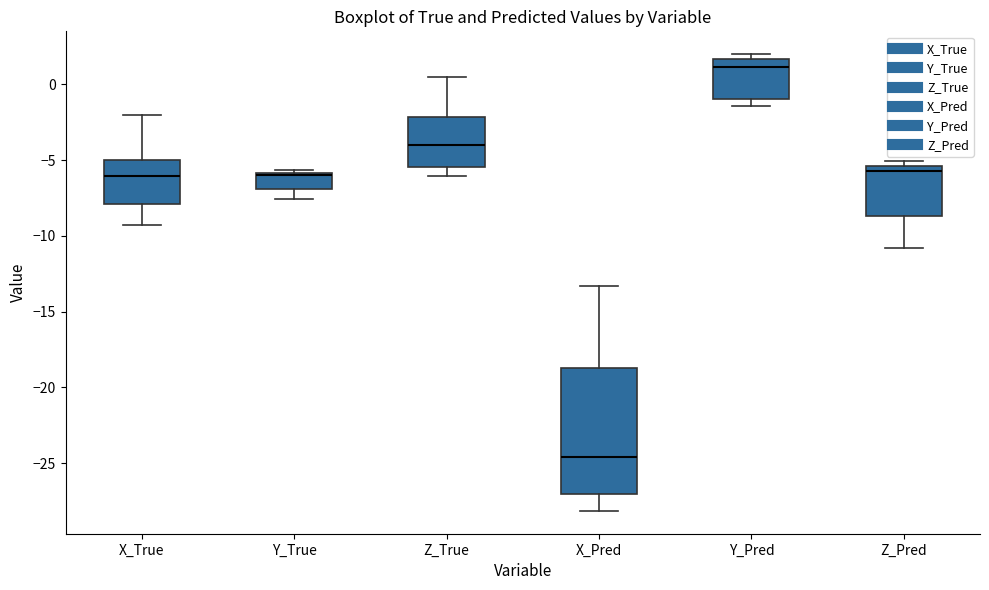

Which box is the tallest, from its lower edge to its upper edge?

X_Pred